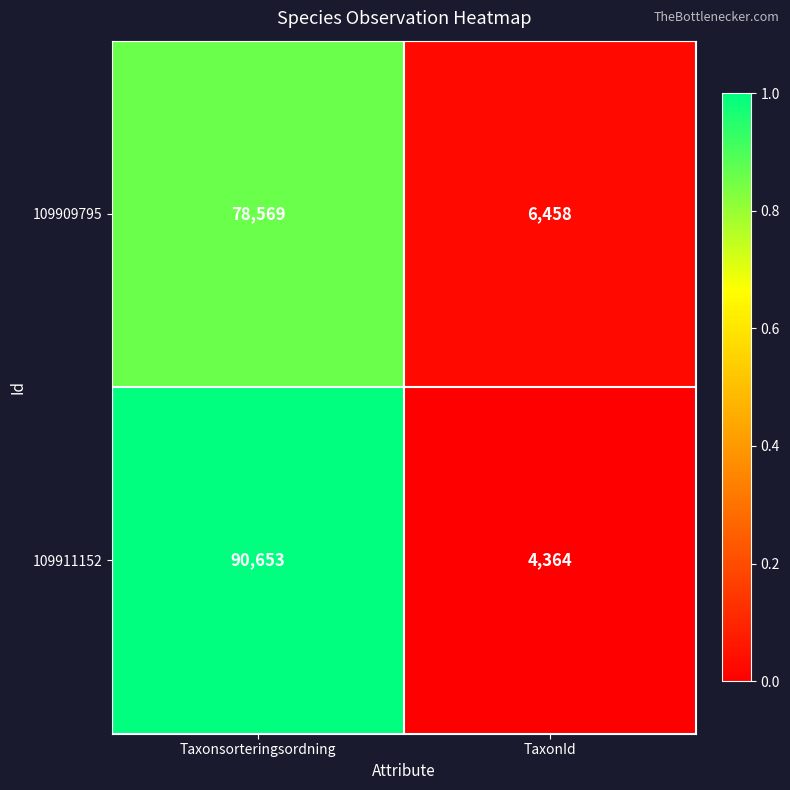

What is the greatest value displayed?

90653